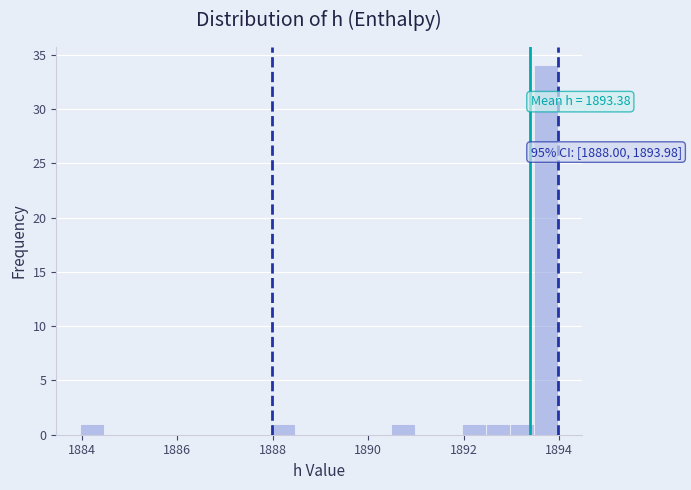

Read against the x-axis, roughly where is the centre of the tallest bar?

1893.8